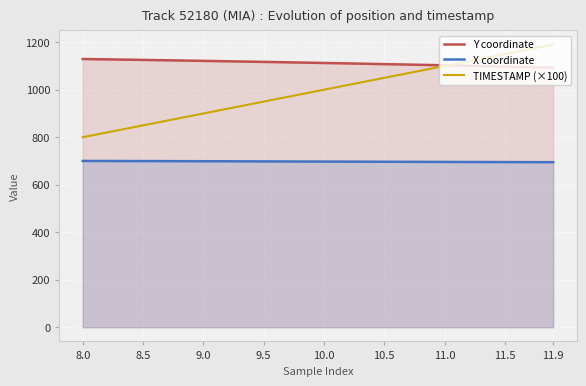

Reading left to right, extract all data points from this chart.

Y coordinate: 1129.3	1128.5	1127.8	1127.0	1126.2	1125.5	1124.7	1123.9	1123.1	1122.2	1121.4	1120.6	1119.7	1118.9	1118.0	1117.1	1116.2	1115.3	1114.4	1113.5	1112.6	1111.7	1110.7	1109.7	1108.8	1107.8	1106.8	1105.8	1104.8	1103.8	1102.7	1101.7	1100.6	1099.5	1098.5	1097.4	1096.3	1095.2	1094.0	1092.9
X coordinate: 700.2	700.1	700.0	699.9	699.8	699.6	699.5	699.4	699.3	699.1	699.0	698.8	698.7	698.6	698.4	698.3	698.1	698.0	697.8	697.7	697.5	697.4	697.2	697.1	696.9	696.8	696.6	696.5	696.3	696.2	696.0	695.9	695.8	695.6	695.5	695.4	695.3	695.1	695.0	694.9
TIMESTAMP (×100): 800.0	810.0	820.0	830.0	840.0	850.0	860.0	870.0	880.0	890.0	900.0	910.0	920.0	930.0	940.0	950.0	960.0	970.0	980.0	990.0	1000.0	1010.0	1020.0	1030.0	1040.0	1050.0	1060.0	1070.0	1080.0	1090.0	1100.0	1110.0	1120.0	1130.0	1140.0	1150.0	1160.0	1170.0	1180.0	1190.0